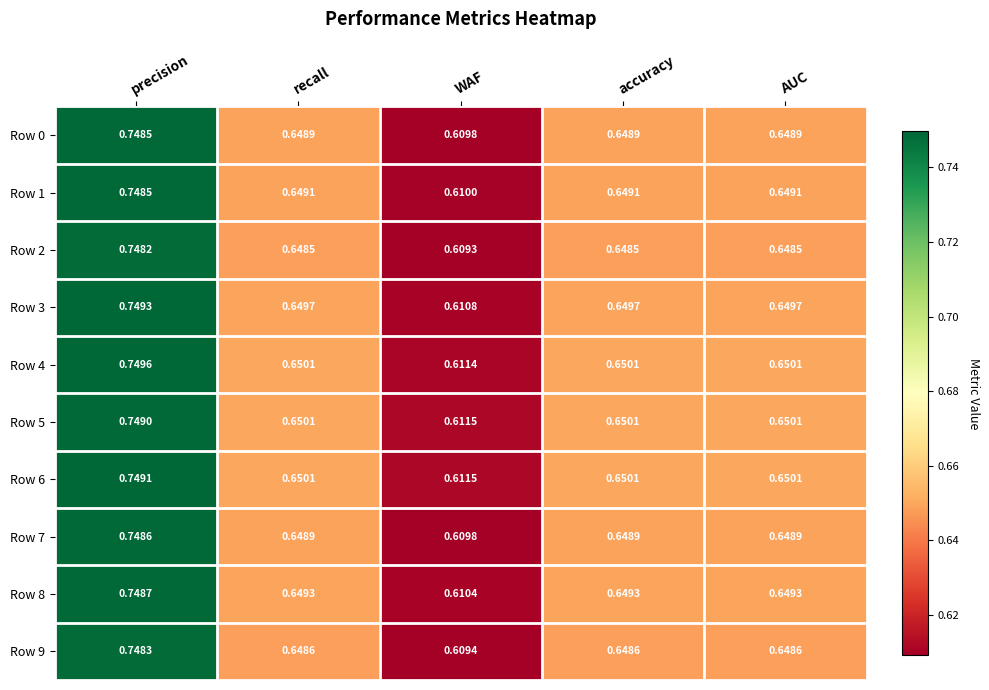

At how many categories does at least one series exceed 0?

5